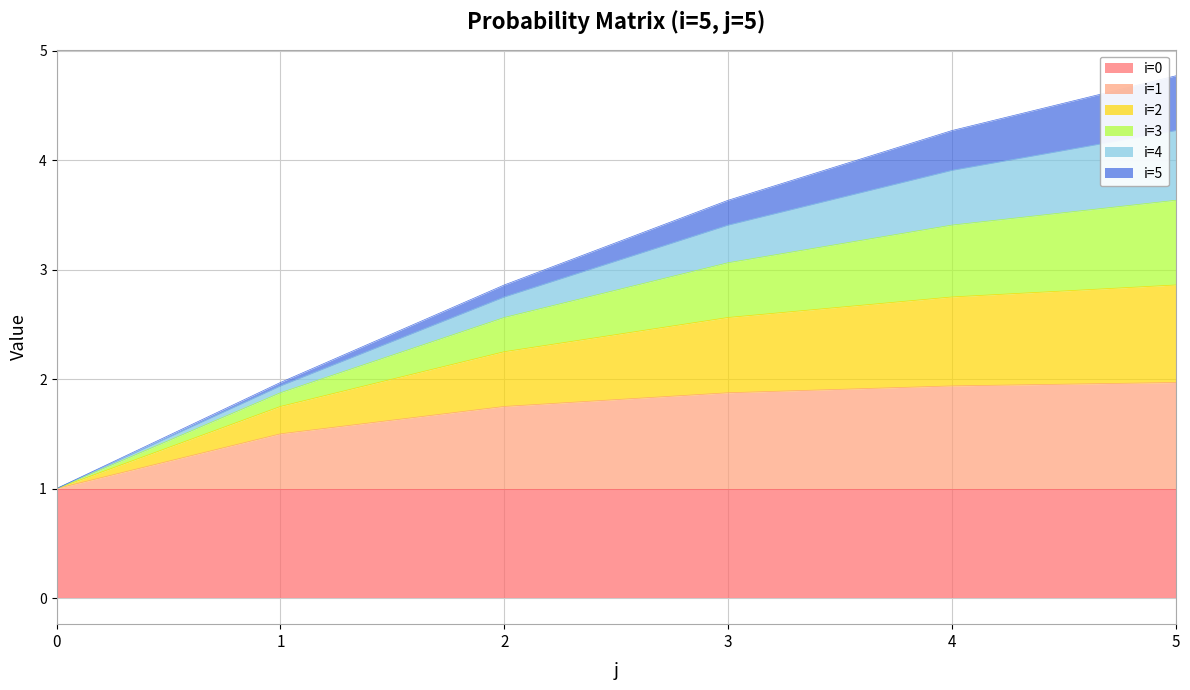

At which category is the sum across all series the highest?

5